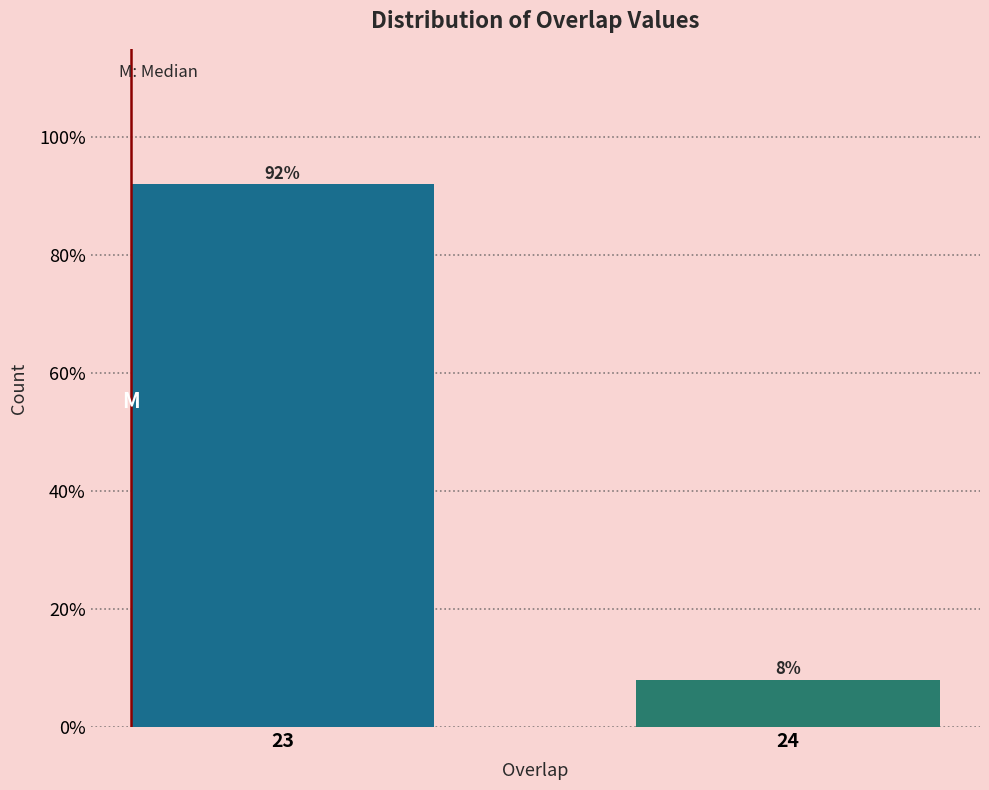

Reading left to right, extract all data points from this chart.

23=92	24=8